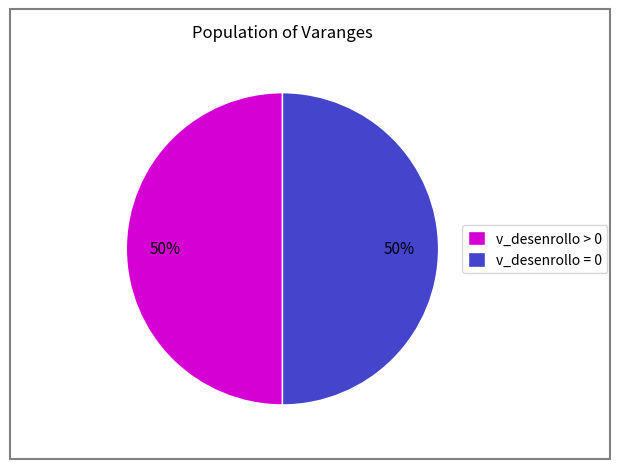

The v_desenrollo = 0 slice represents 56% of the pie. True or false?

False